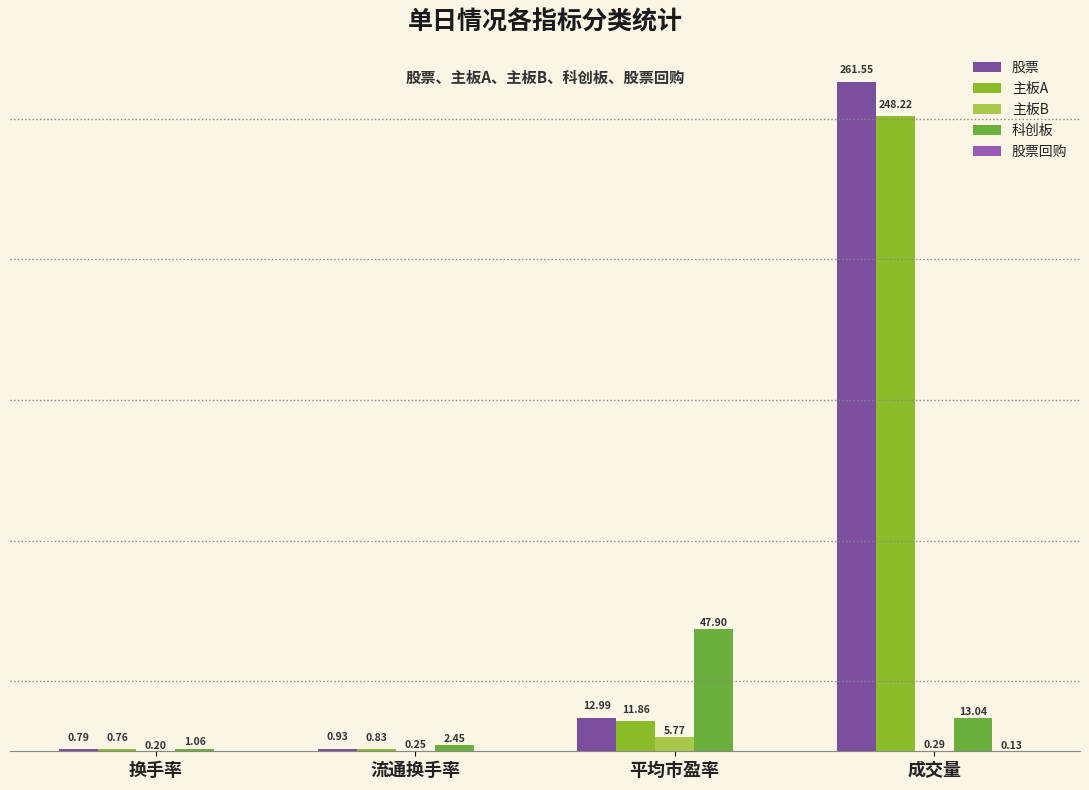

What is the sum of all 股票回购 values?

0.1